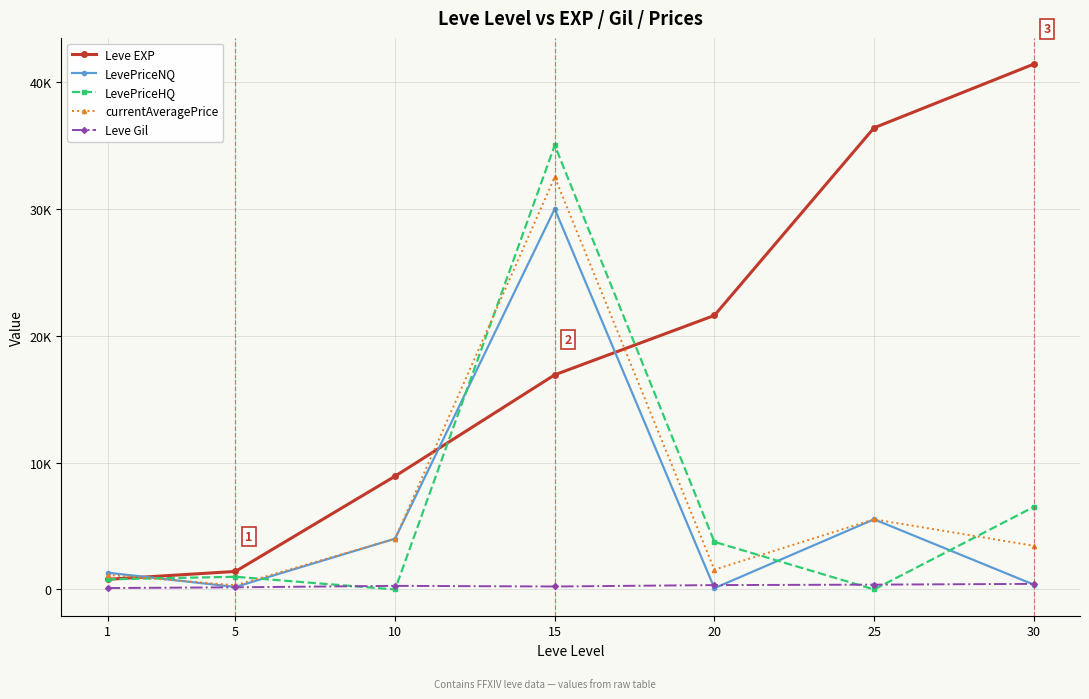

Rank the categories by Leve EXP value from lowest to highest.

1, 5, 10, 15, 20, 25, 30